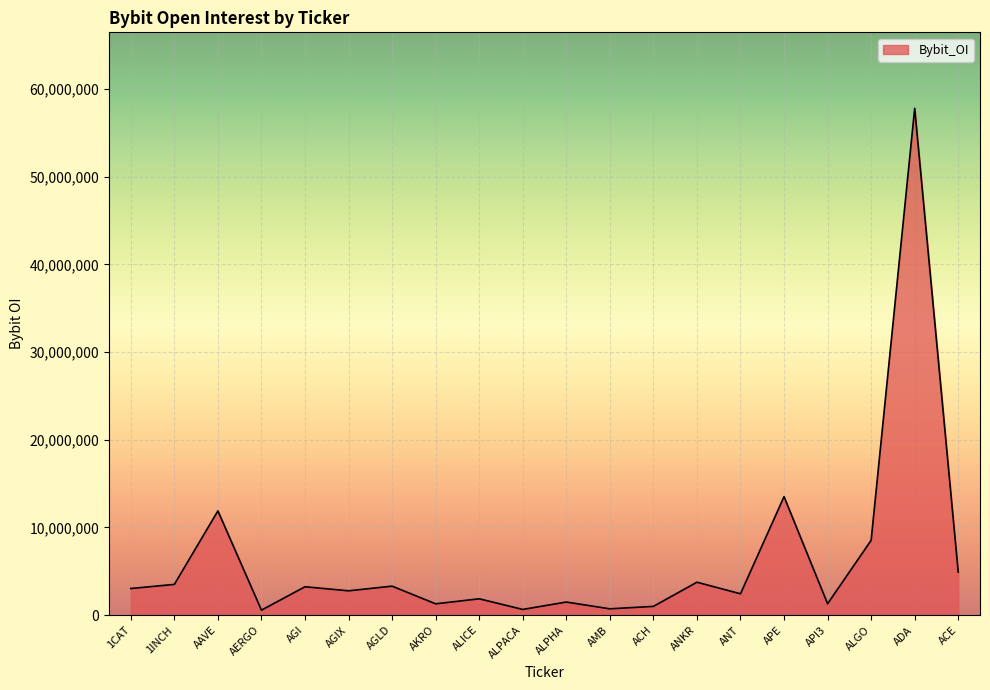

Is it true that the value at ADA is 29479830?

False